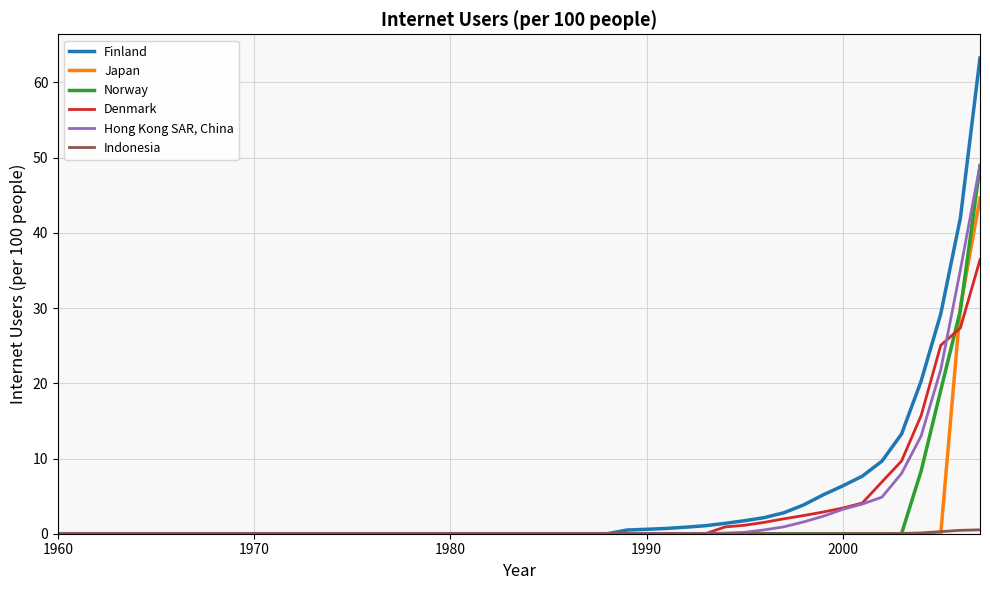

What is the maximum value shown in the chart?

63.2